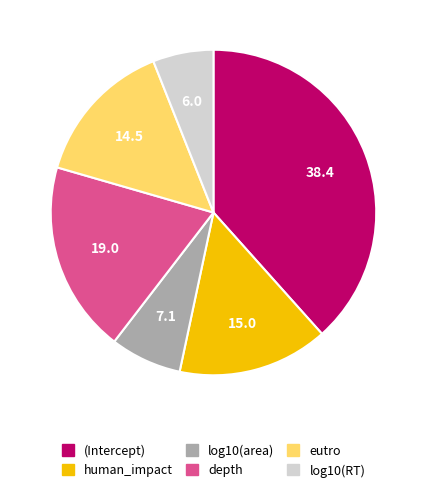

Combined, do log10(RT) and (Intercept) account for over 50%?

No